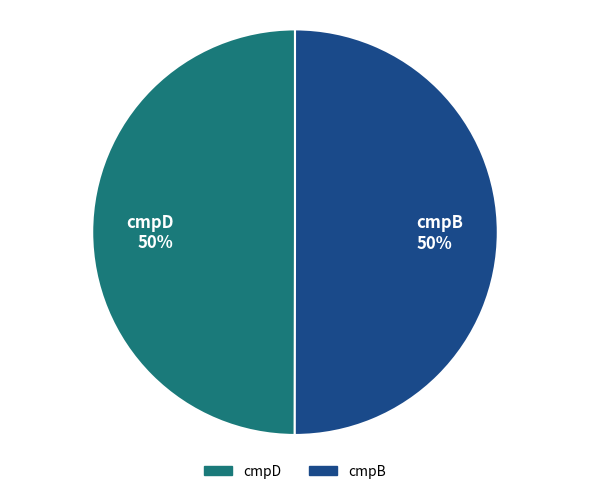

What is the ratio of the value at cmpB to the value at cmpD?

1.0